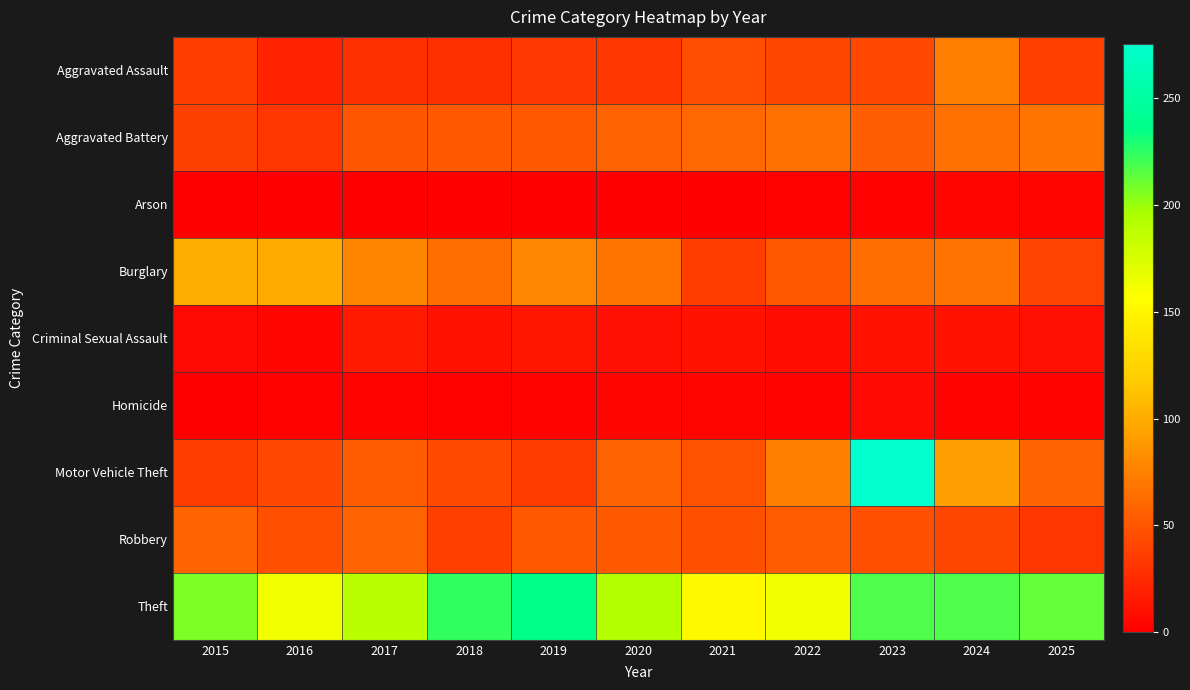

Reading left to right, what are all the values shown in this chart?

Aggravated Assault: 2015=36	2016=21	2017=28	2018=28	2019=34	2020=33	2021=46	2022=41	2023=42	2024=74	2025=37
Aggravated Battery: 2015=38	2016=32	2017=51	2018=52	2019=52	2020=57	2021=61	2022=66	2023=55	2024=66	2025=68
Arson: 2015=0	2016=1	2017=1	2018=1	2019=1	2020=0	2021=1	2022=2	2023=2	2024=4	2025=4
Burglary: 2015=100	2016=99	2017=77	2018=64	2019=78	2020=68	2021=36	2022=52	2023=64	2024=67	2025=39
Criminal Sexual Assault: 2015=6	2016=5	2017=16	2018=11	2019=13	2020=10	2021=11	2022=9	2023=11	2024=11	2025=10
Homicide: 2015=1	2016=2	2017=3	2018=2	2019=3	2020=5	2021=4	2022=3	2023=6	2024=3	2025=3
Motor Vehicle Theft: 2015=36	2016=42	2017=53	2018=43	2019=35	2020=57	2021=48	2022=74	2023=275	2024=92	2025=59
Robbery: 2015=59	2016=47	2017=57	2018=37	2019=52	2020=52	2021=47	2022=53	2023=47	2024=41	2025=32
Theft: 2015=207	2016=163	2017=189	2018=224	2019=236	2020=192	2021=153	2022=163	2023=217	2024=217	2025=212